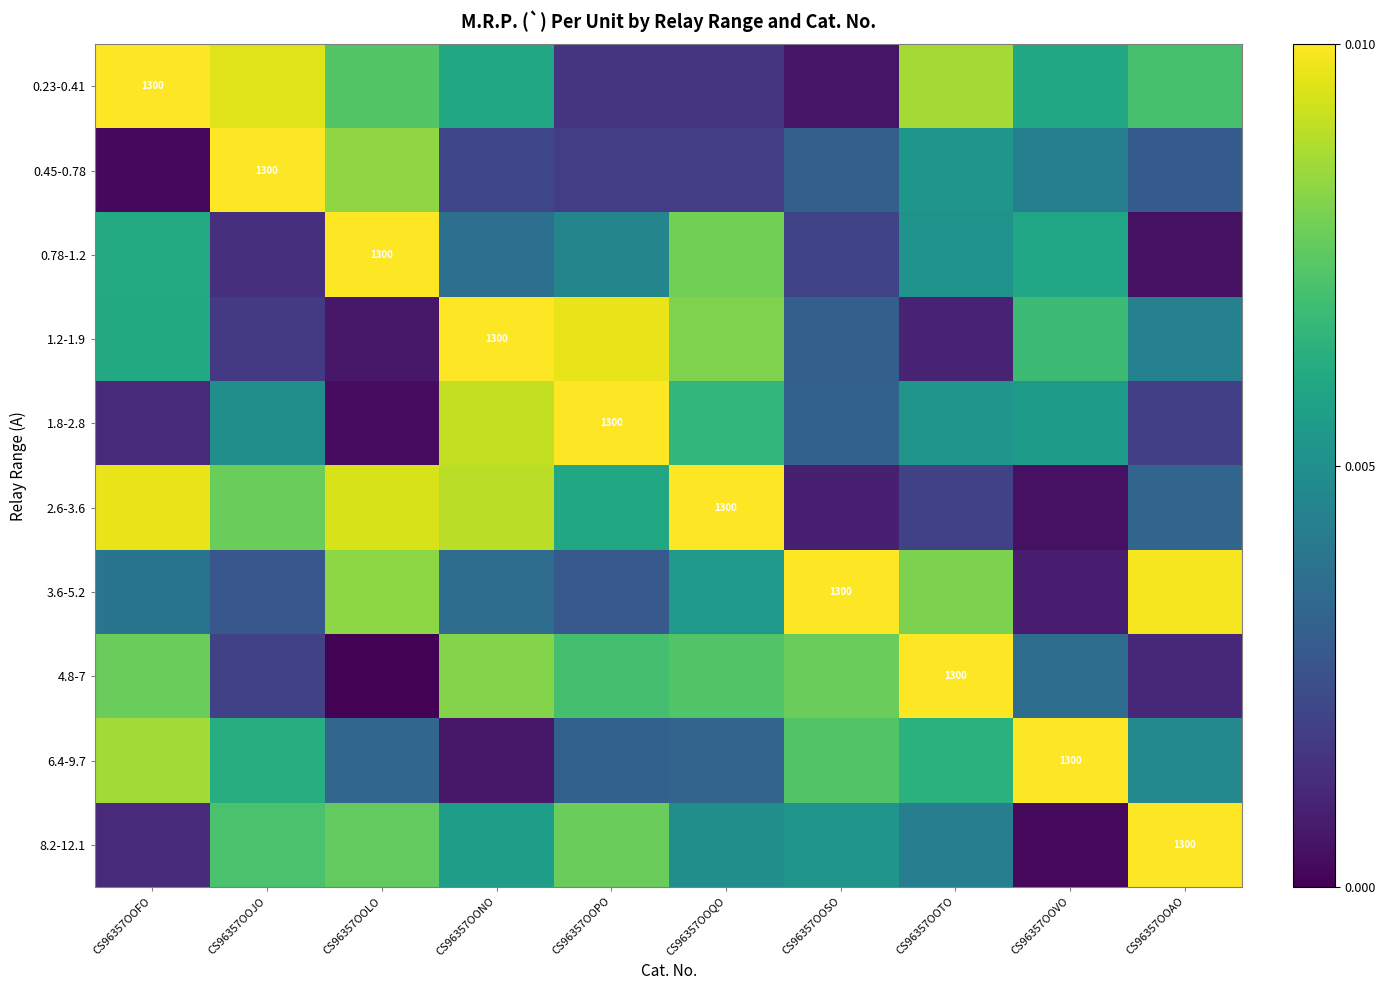

Is it true that 2.6-3.6 equals 0.0 at CS96357OOPO?

False